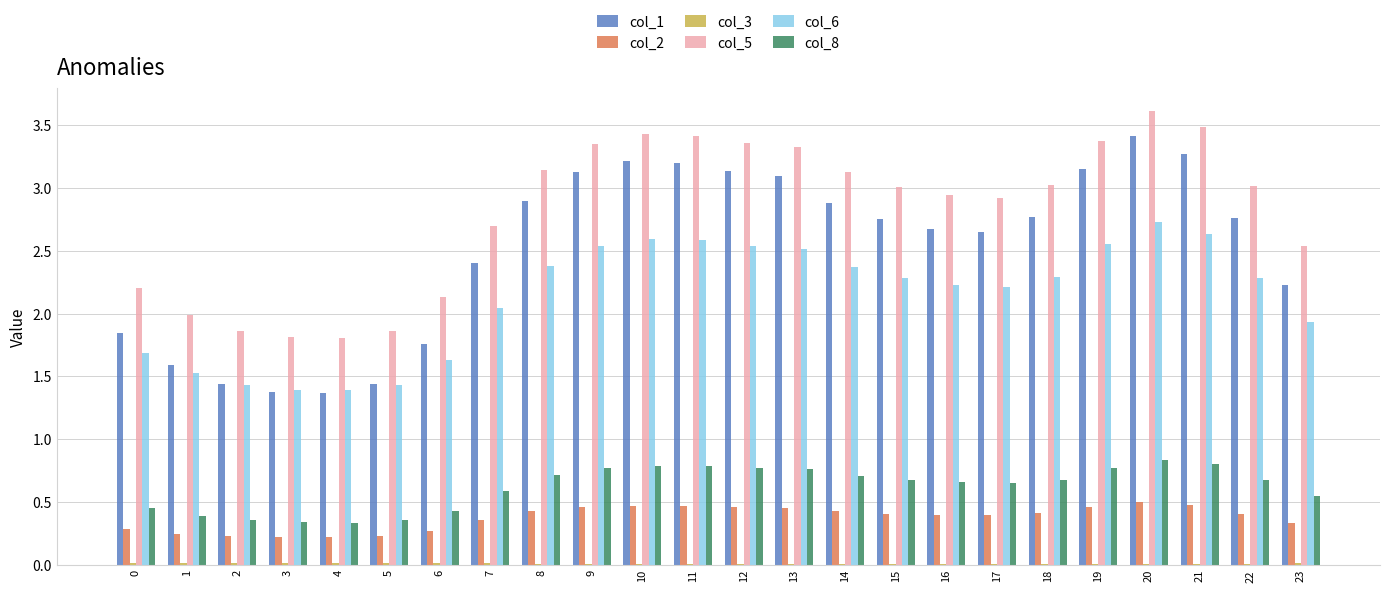

Is it true that col_8 equals 0.7 at 6?

False